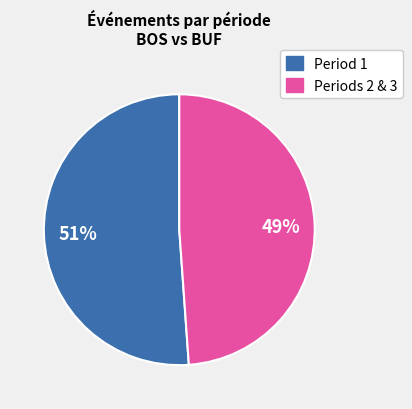

How many slices are in this pie chart?

2